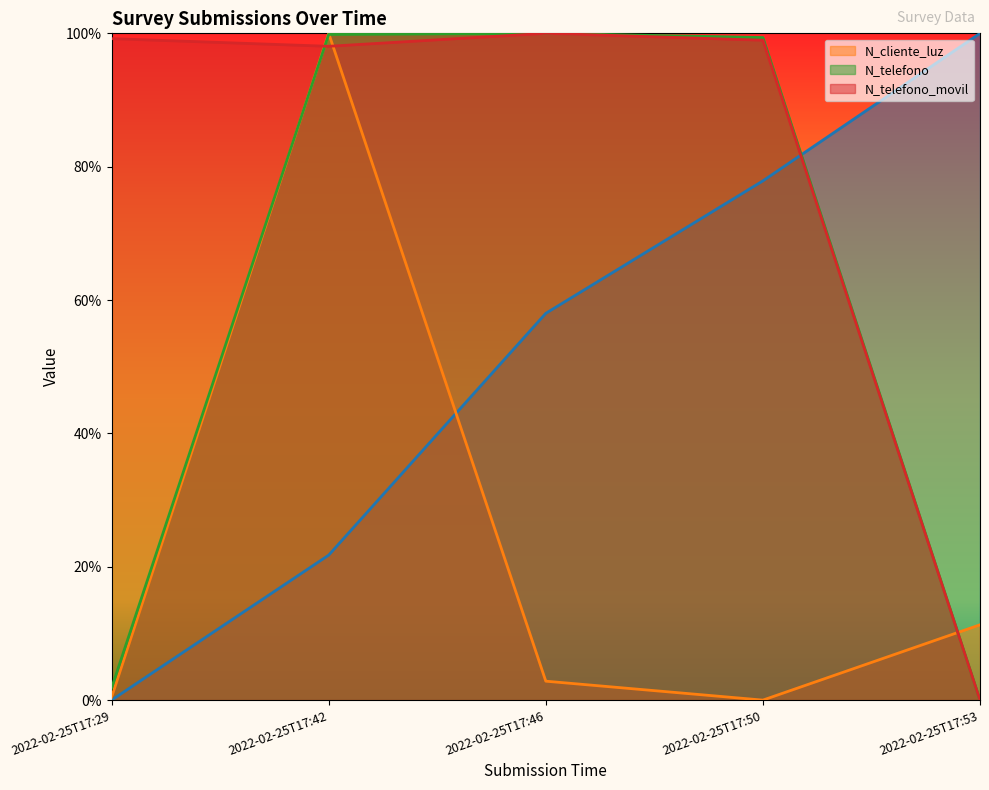

Where is the first local maximum for N_telefono_movil?

2022-02-25T17:46